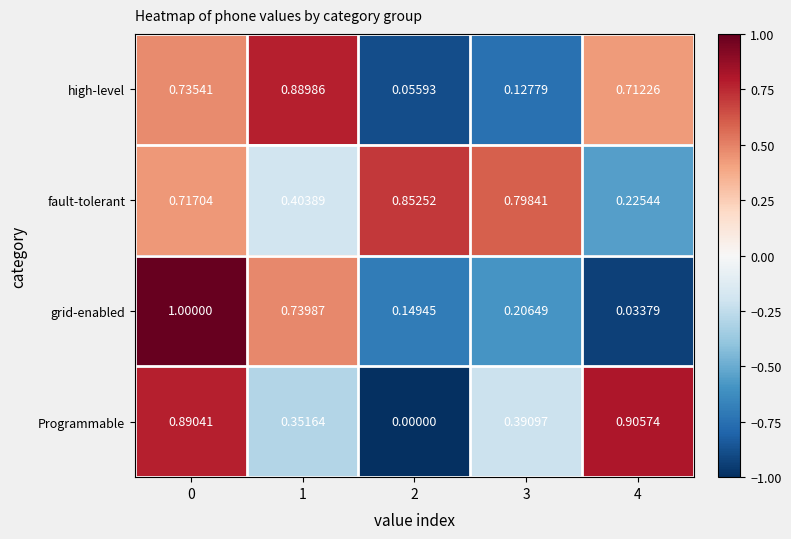

Rank the series at 4 from lowest to highest value.

grid-enabled, fault-tolerant, high-level, Programmable